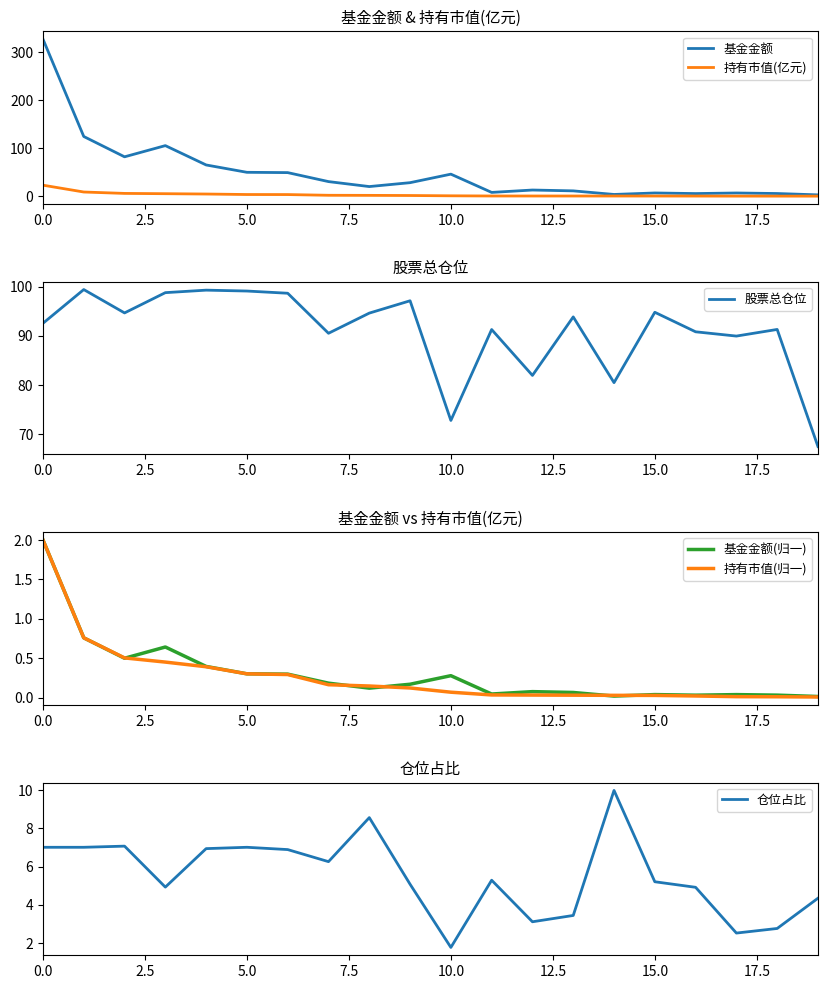

How many lines are shown in the chart?

6